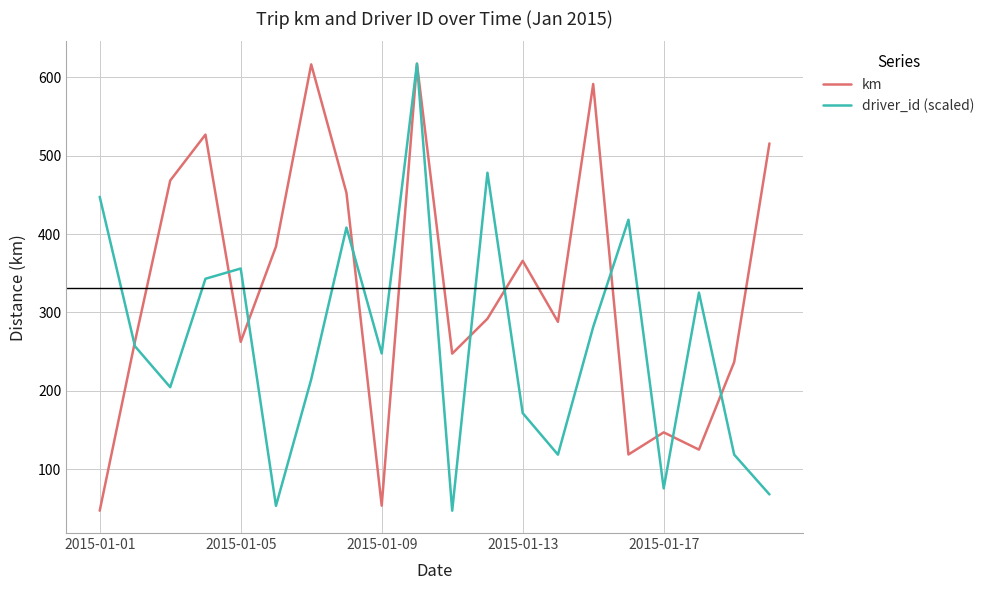

Is this an area chart (filled region under the line)?

No